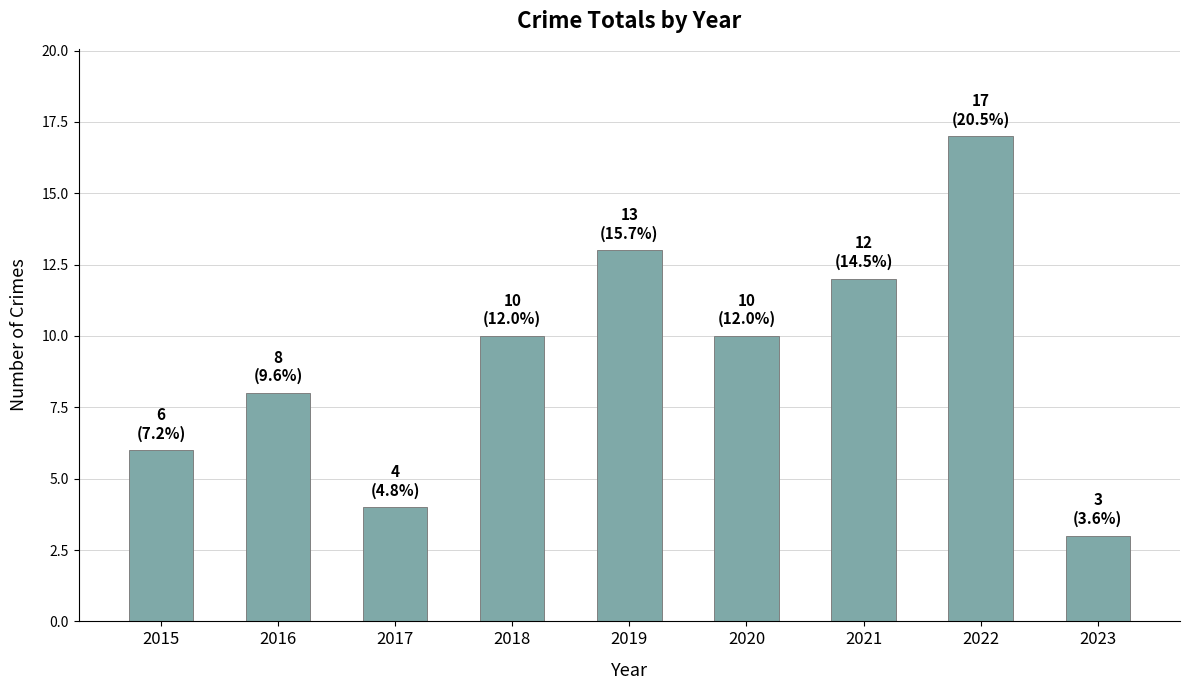

Reading left to right, list all the values displayed in this chart.

2015=6	2016=8	2017=4	2018=10	2019=13	2020=10	2021=12	2022=17	2023=3